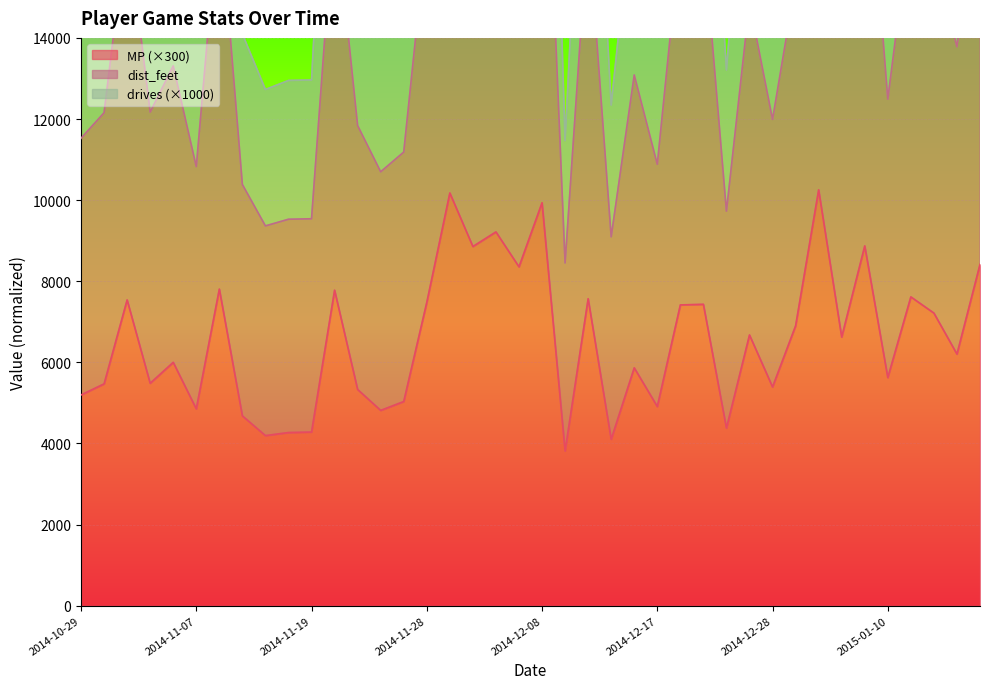

Where is dist_feet nearest to the value 21234?

2014-12-30